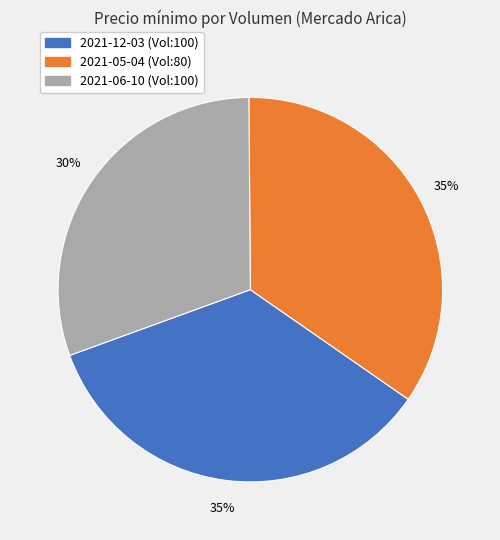

To the nearest percent, what is the average slice percentage?

33%